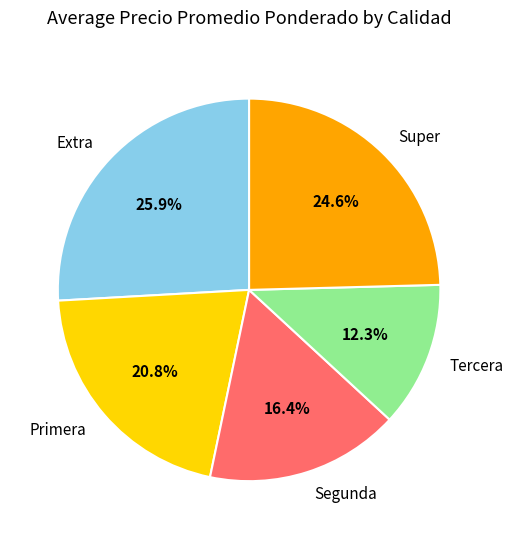

To the nearest percent, what is the combined percentage of Super and Extra?

50%